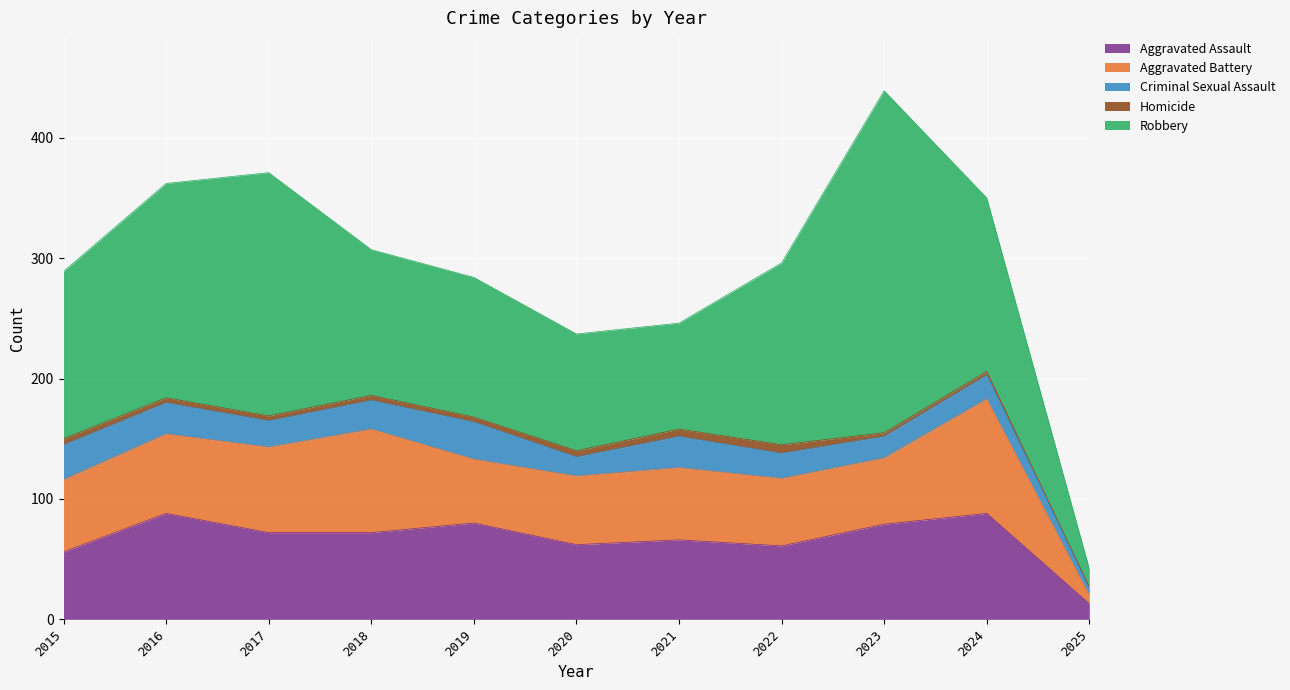

True or false: Homicide has more than 1 points higher than both neighbors.

False